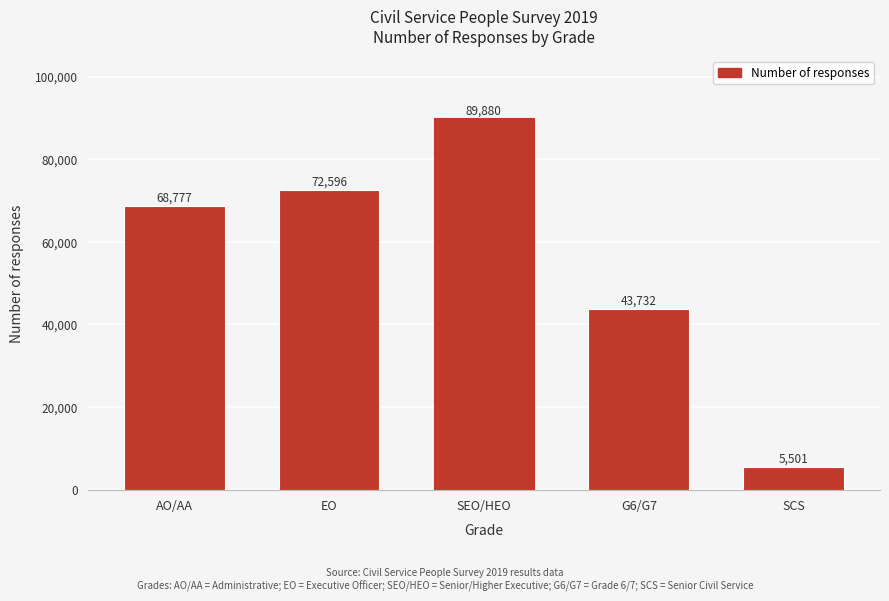

Reading left to right, extract all data points from this chart.

AO/AA=68777	EO=72596	SEO/HEO=89880	G6/G7=43732	SCS=5501